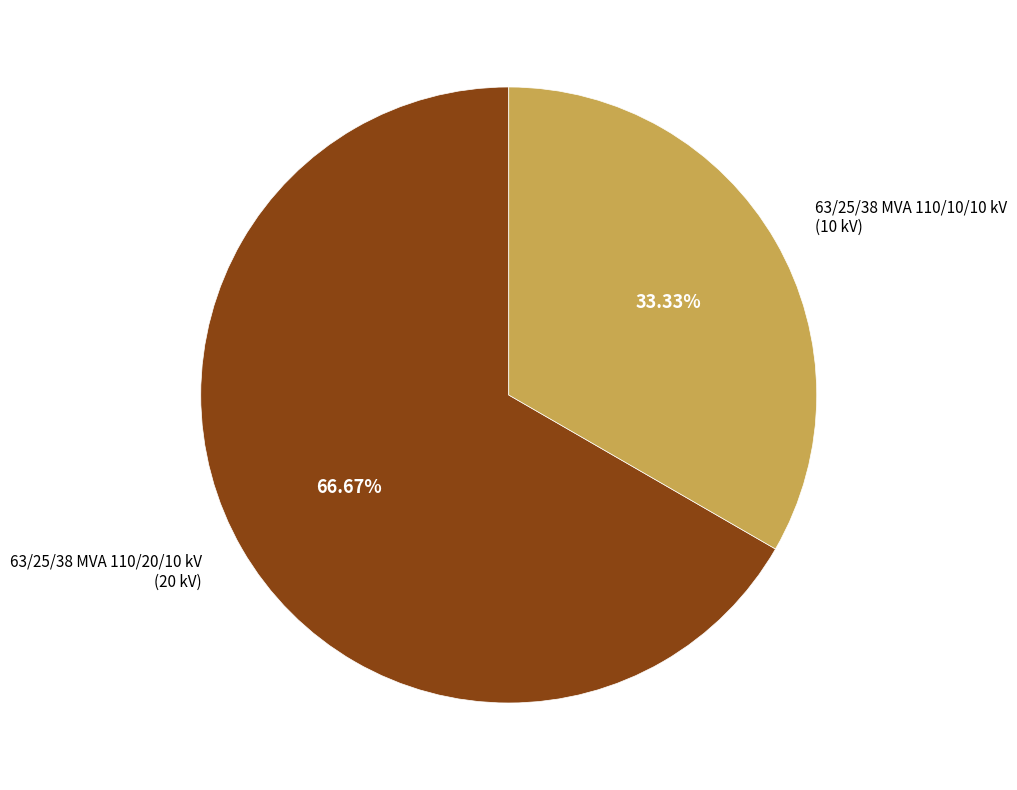

How many slices are in this pie chart?

2